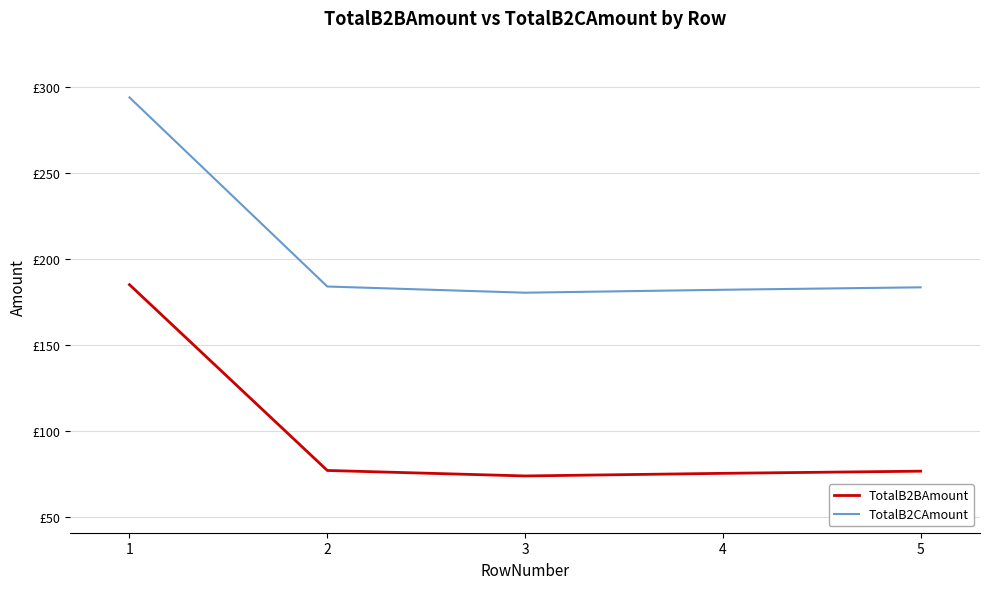

True or false: TotalB2CAmount and TotalB2BAmount cross at least once.

False